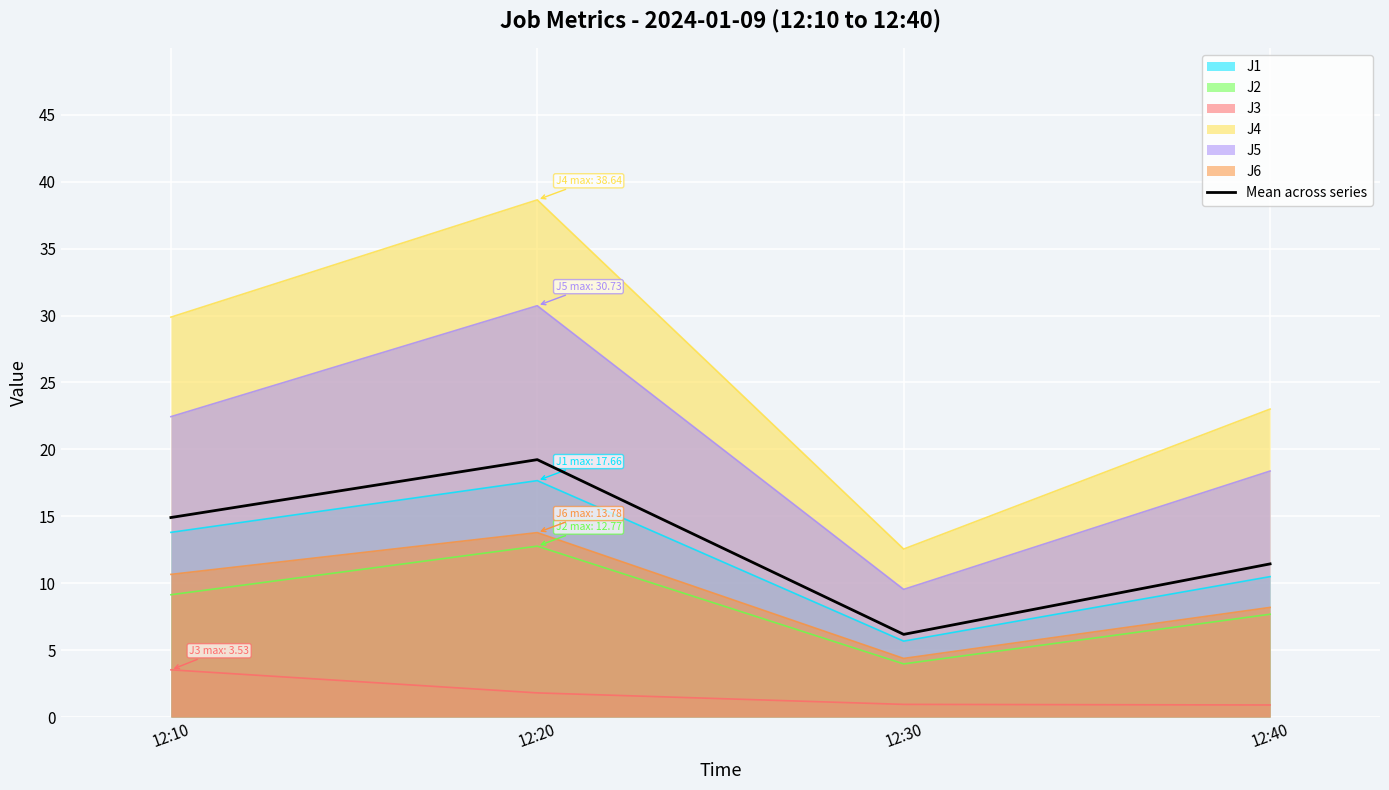

Reading left to right, what are all the values shown in this chart?

12:10=14.9	12:20=19.2	12:30=6.2	12:40=11.4